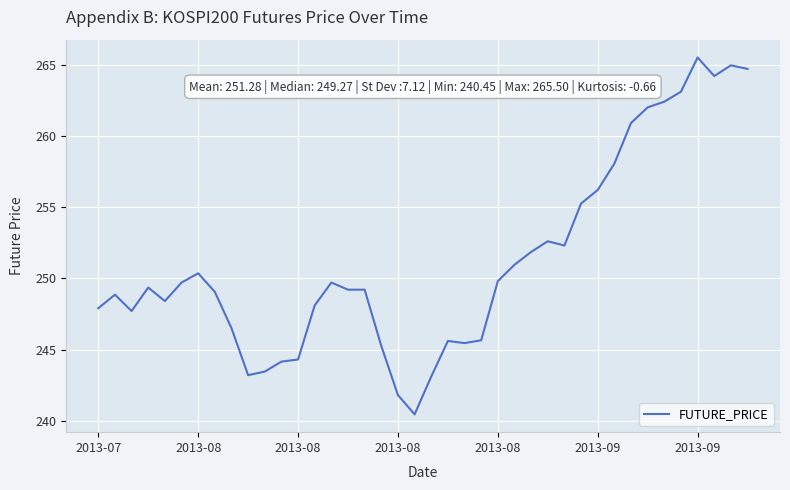

What is the greatest value displayed?

265.5